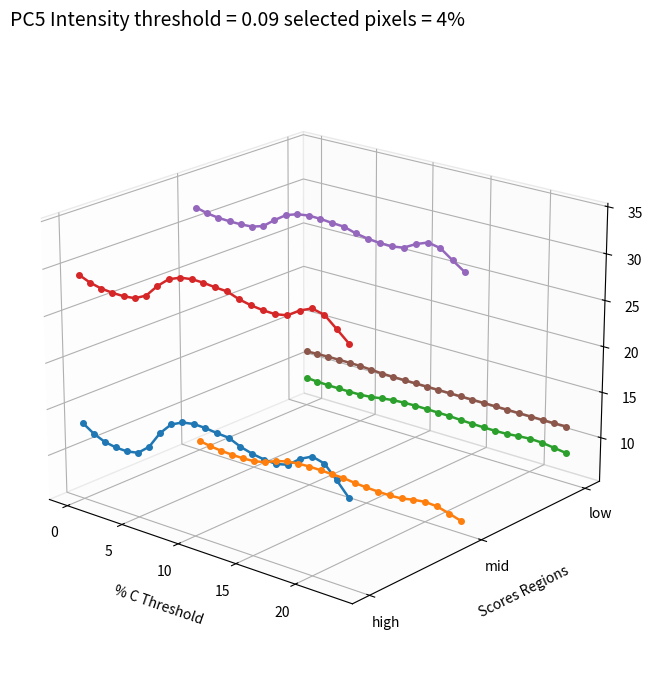

Which series has the largest total across all categories?

Series 5